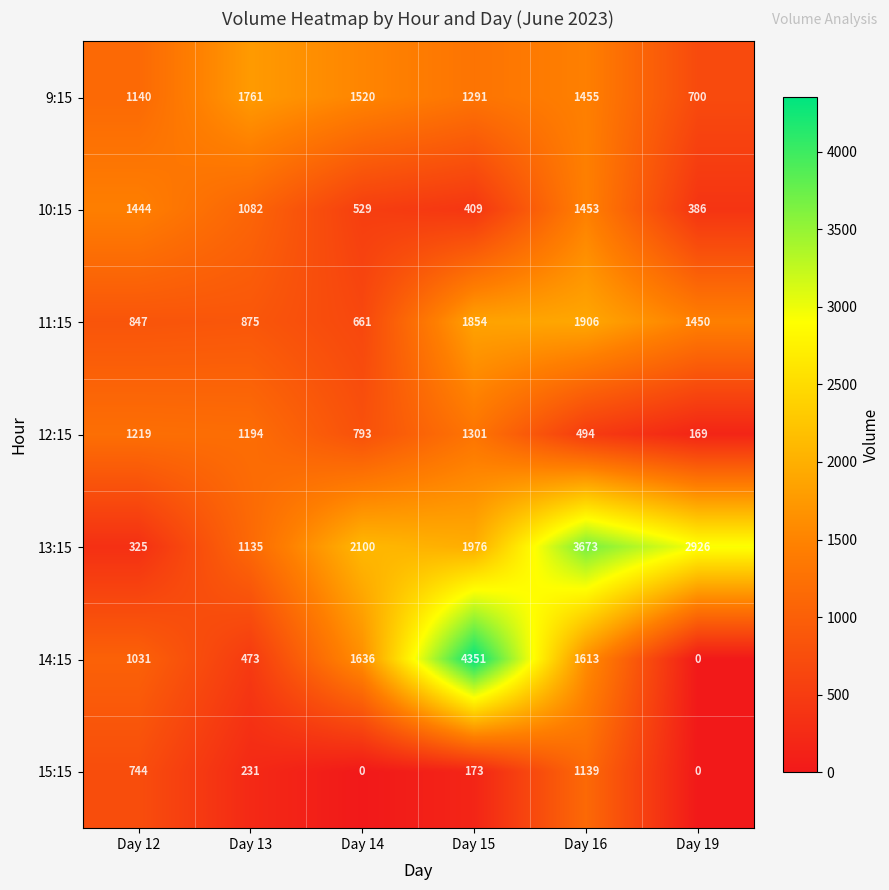

How many 15:15 values are between 0 and 744?

5